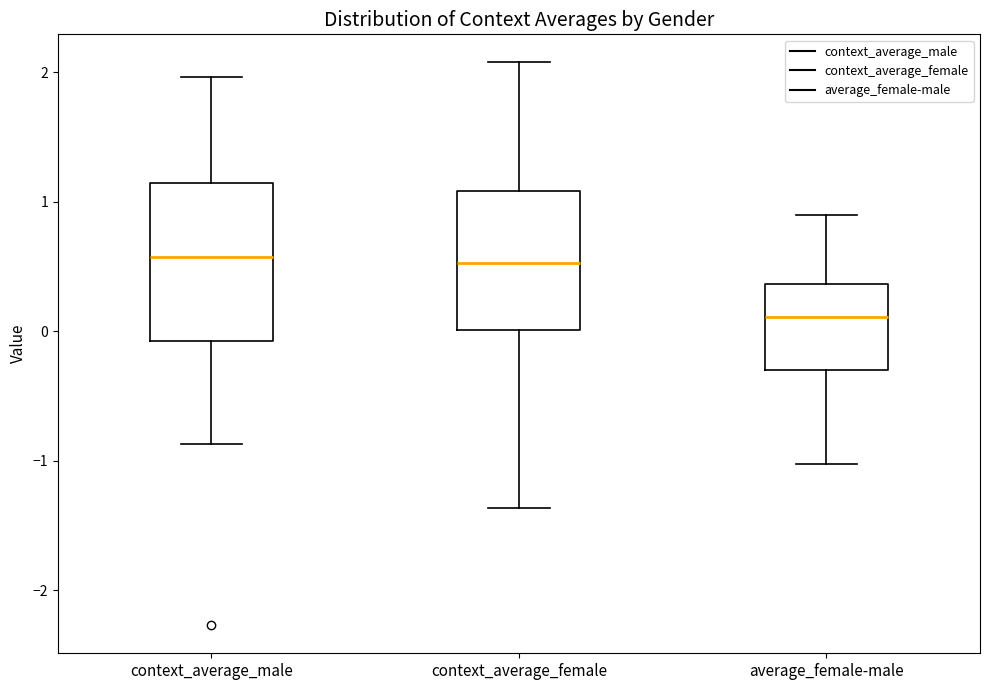

Where does the median line of the box for average_female-male sit on the y-axis? The values are not printed on the chart, so give them approximately, as read against the axis.

0.1